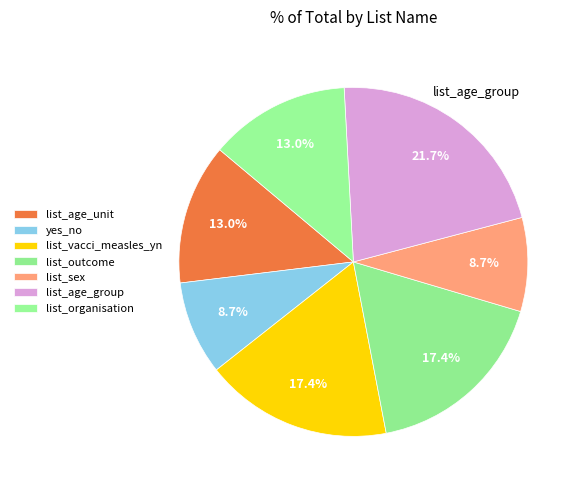

Count the number of slices in the pie.

7